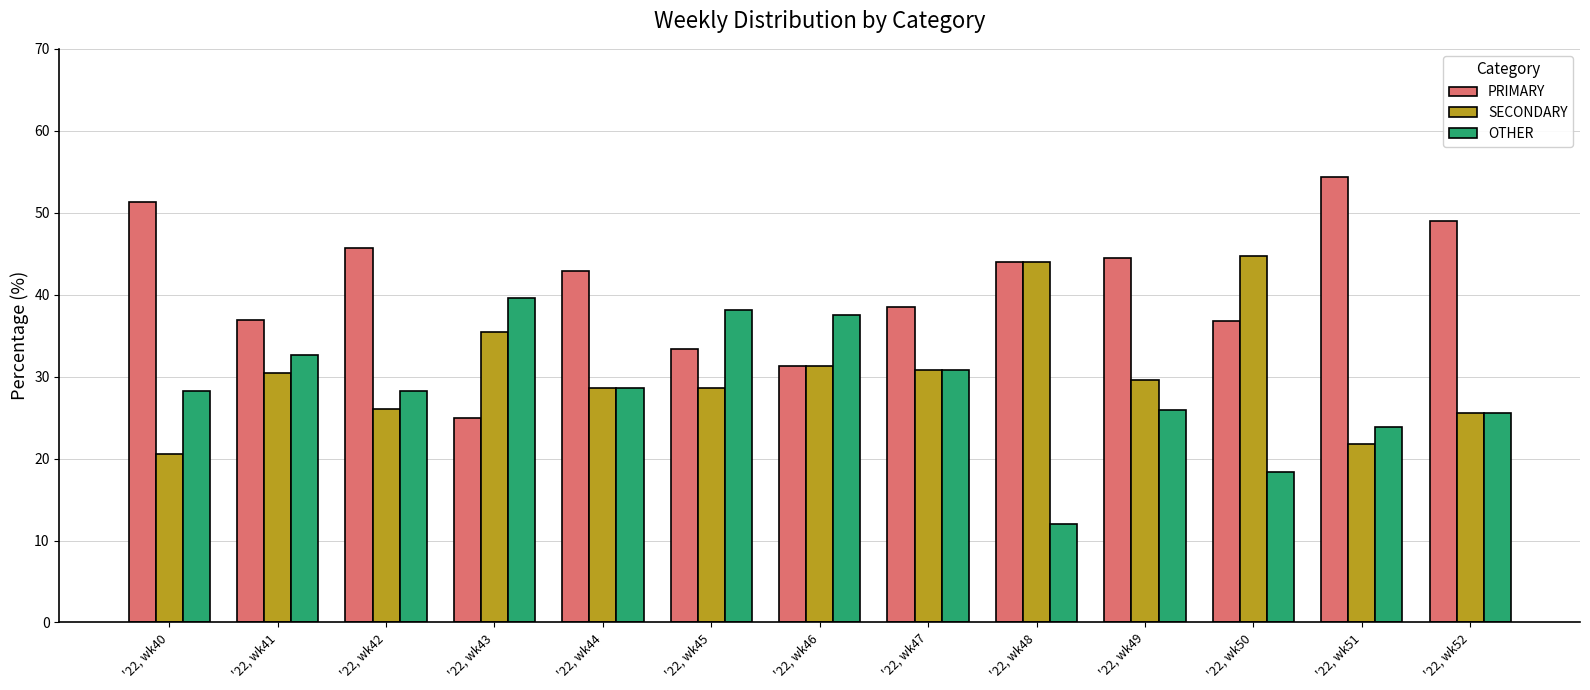

Rank the series by their maximum value, from highest to lowest.

PRIMARY, SECONDARY, OTHER